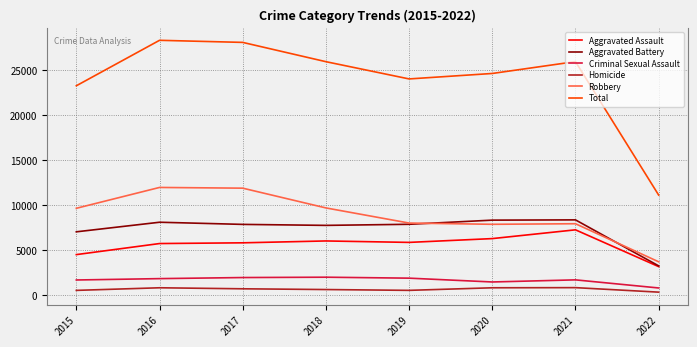

The Aggravated Assault series shows 5544 at 2022. True or false?

False